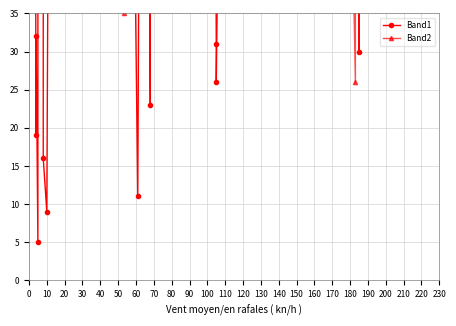

At how many categories does at least one series exceed 164?

22